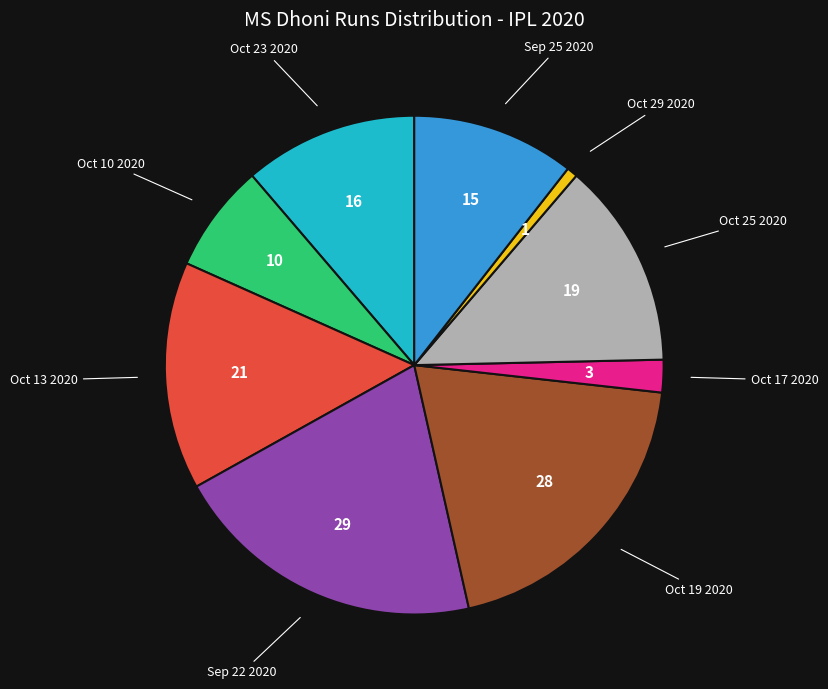

Does any single category account for the majority?

No